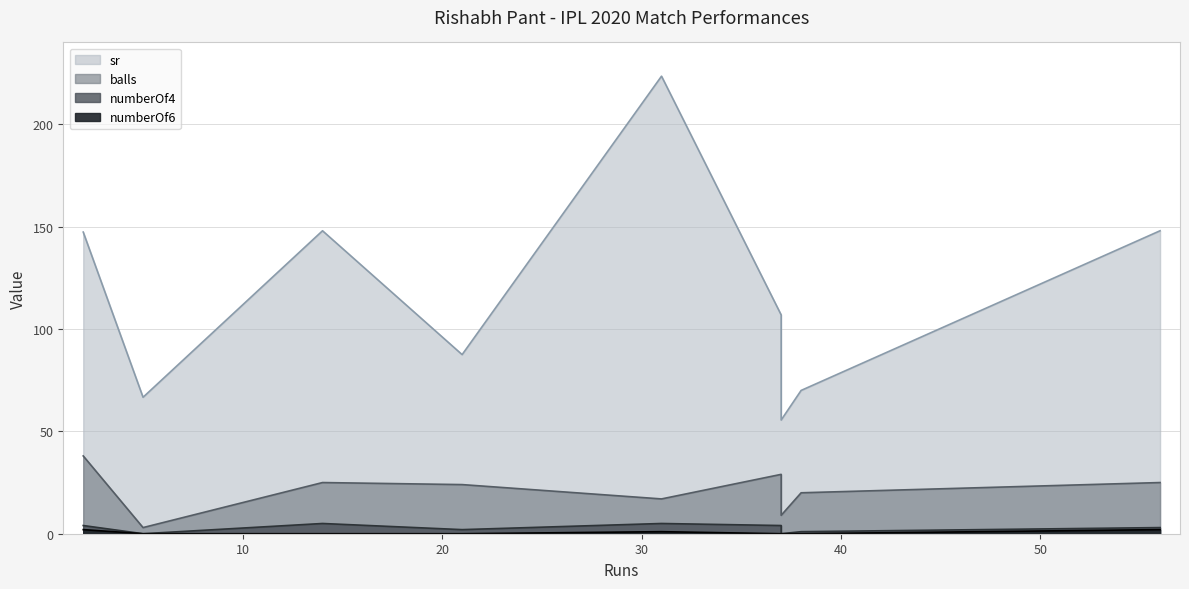

Which series changed the most between 37 and 38?

sr